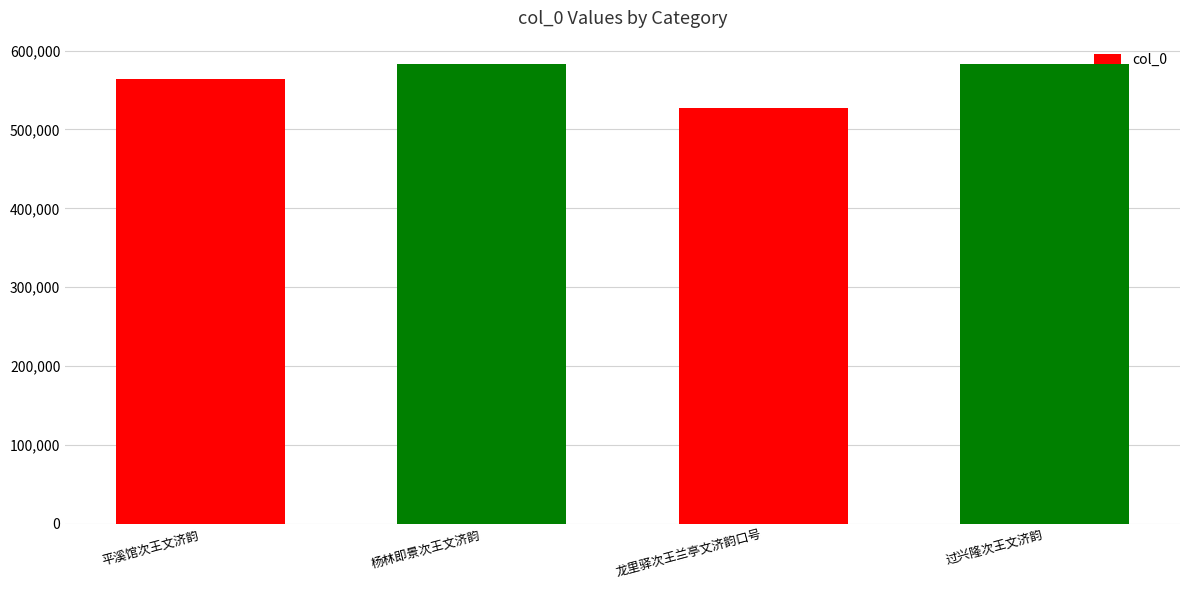

What is the difference between the maximum and second lowest values?

19864